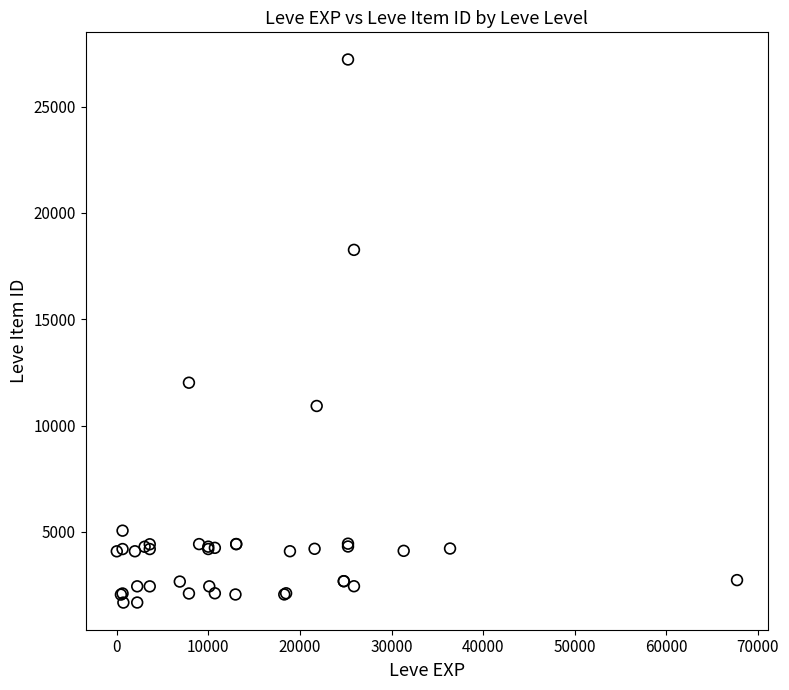

What Y value in the scatter plot is closest to 14448?

12018